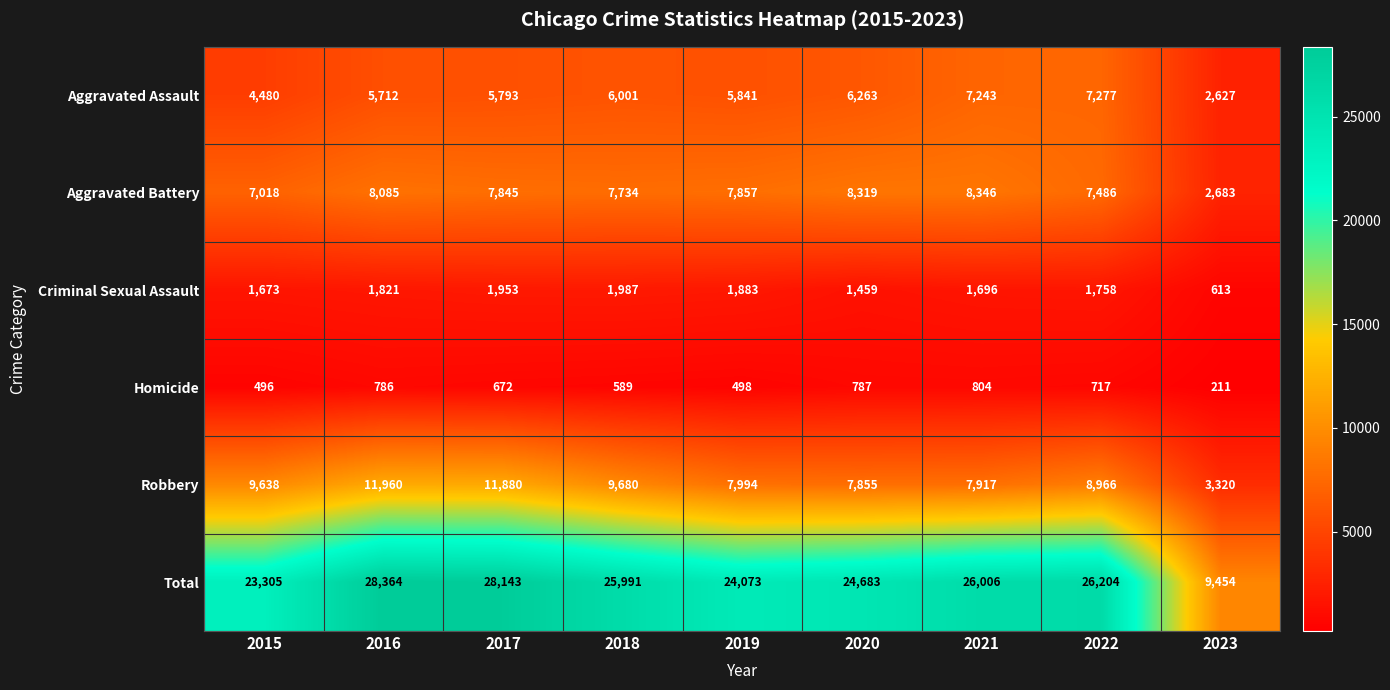

What is the total value across all series at 2015?

46610